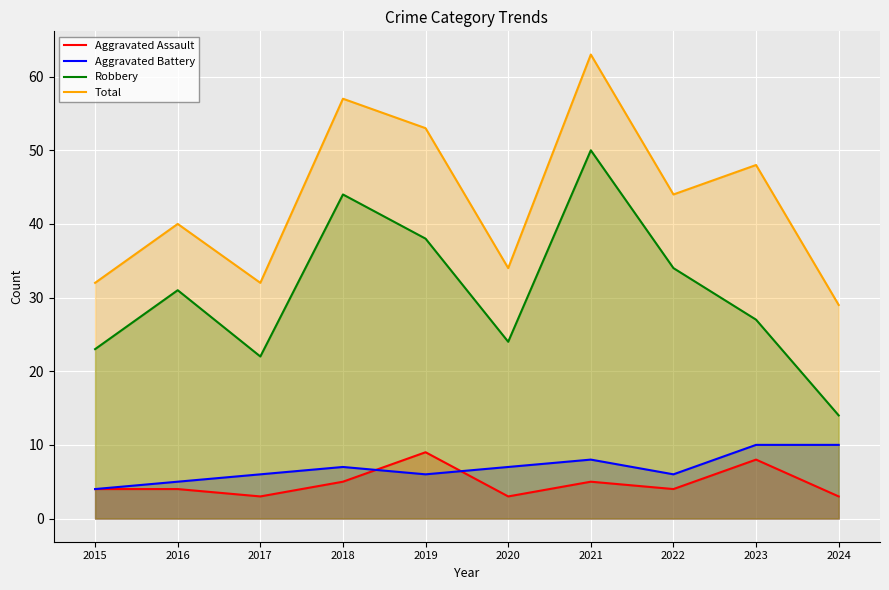

True or false: Aggravated Battery has more than 1 points higher than both neighbors.

True